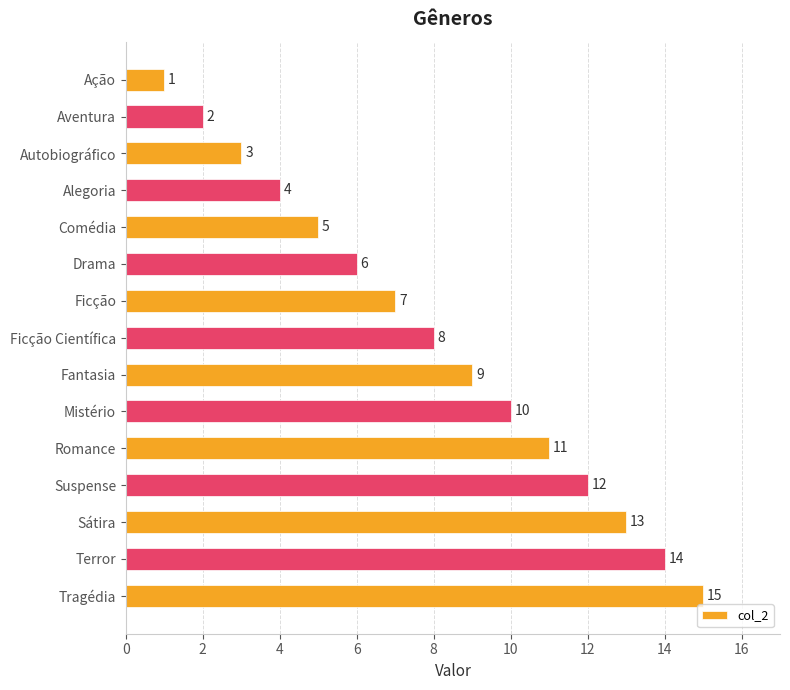

What is the smallest value displayed?

1